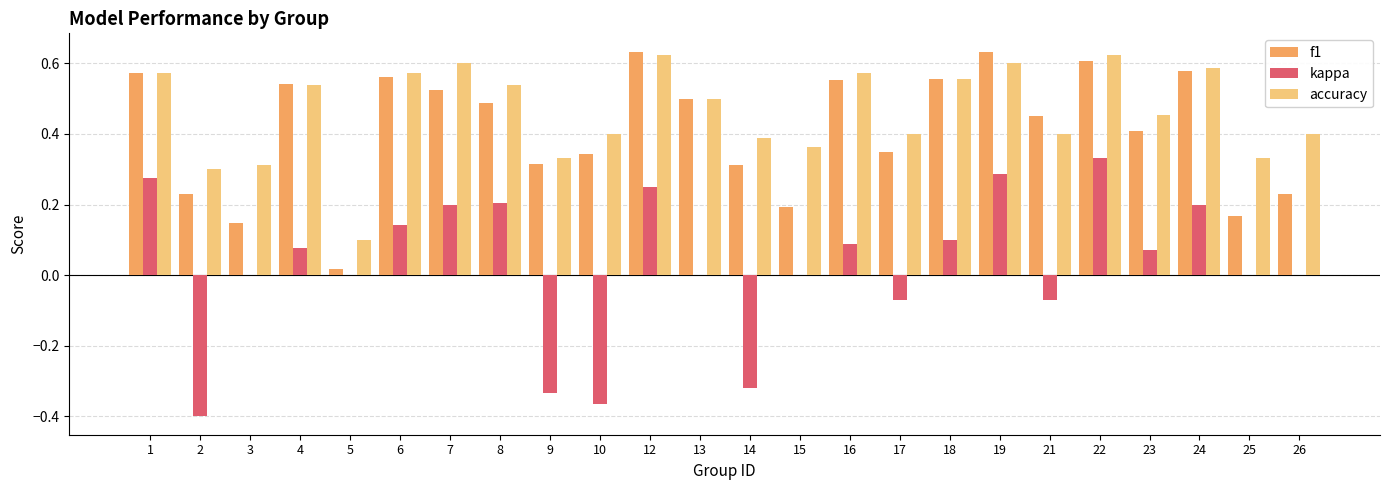

The value of kappa at 6 is 0.1. True or false?

True